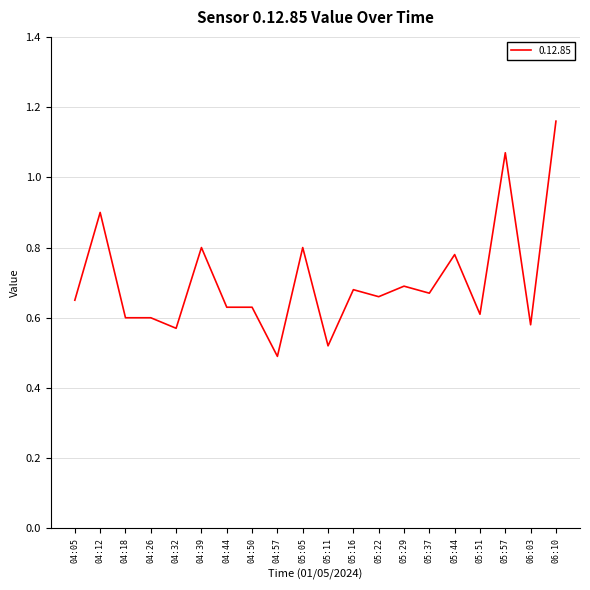

Which category has the highest value across all series?

06:10